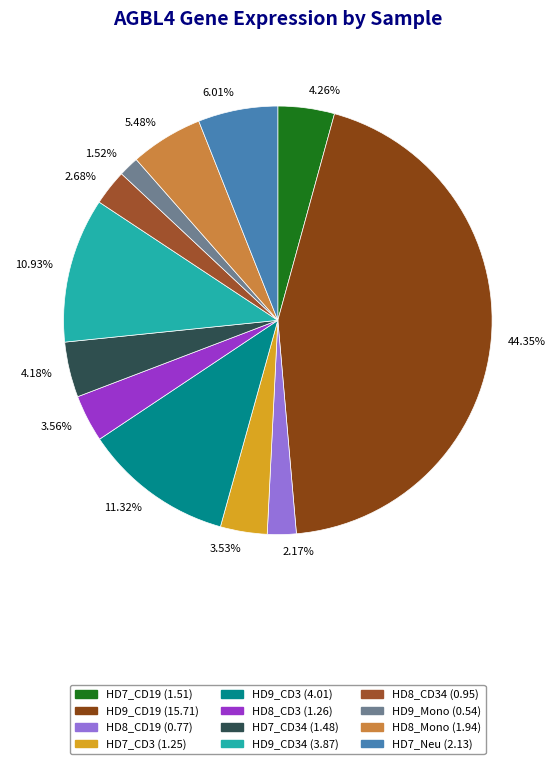

How many segments does this pie chart have?

12